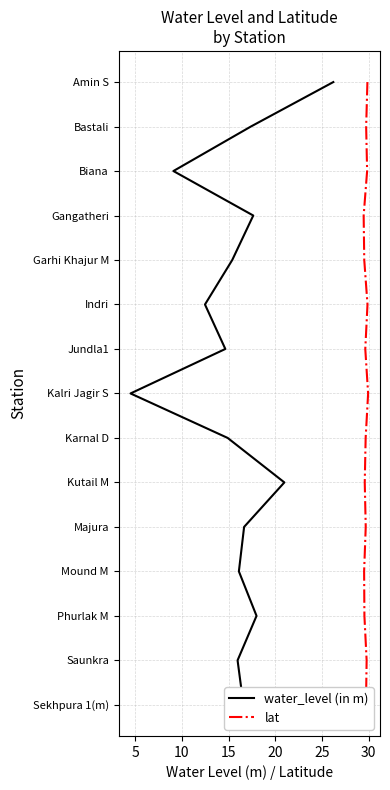

The value of water_level (in m) at 35 is 10. True or false?

False